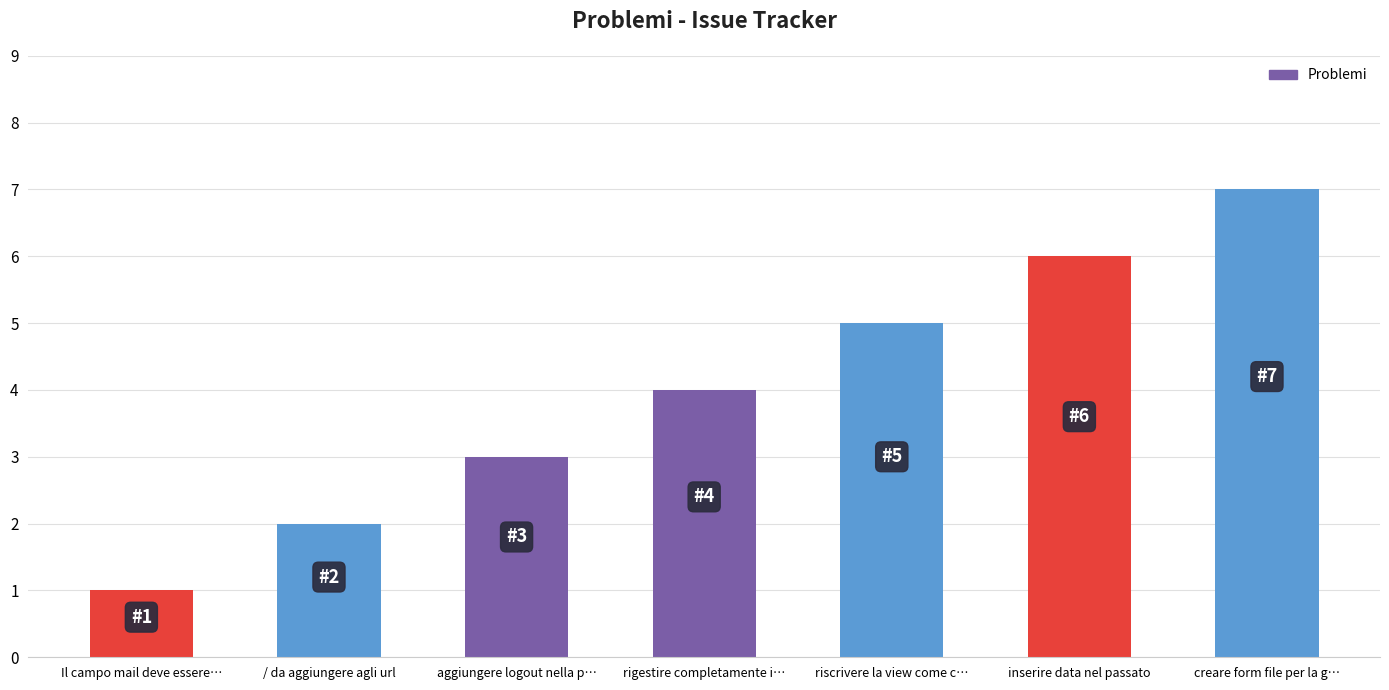

What is the sum of all values?

28